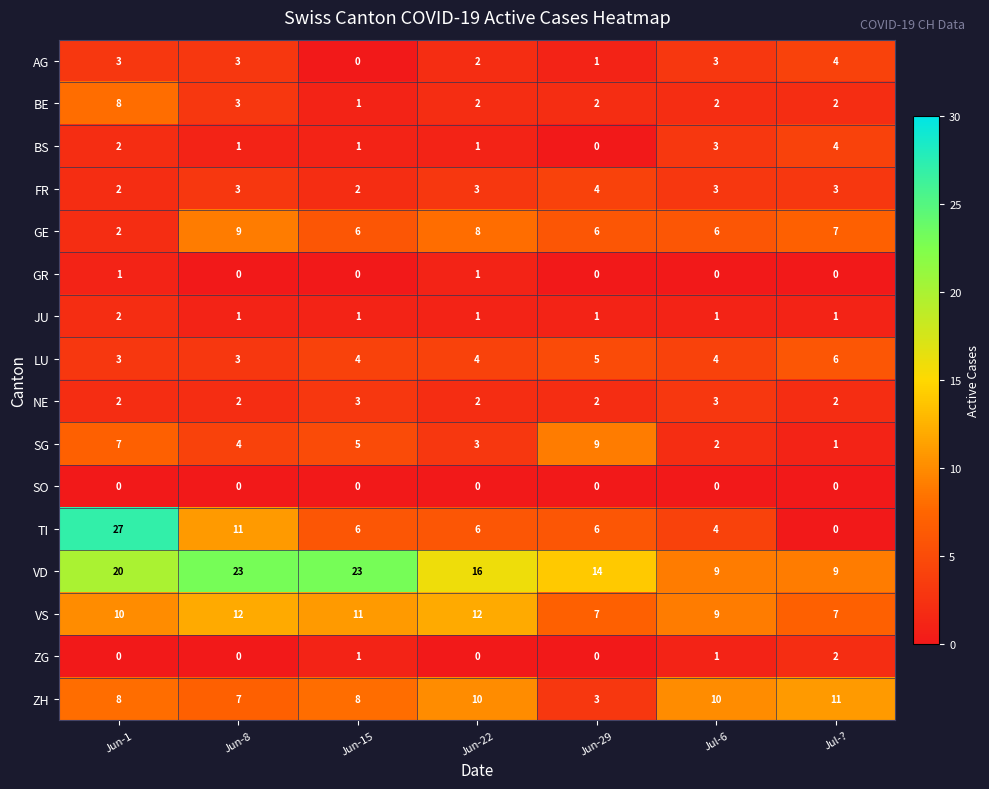

Which category has the highest value across all series?

Jun-1